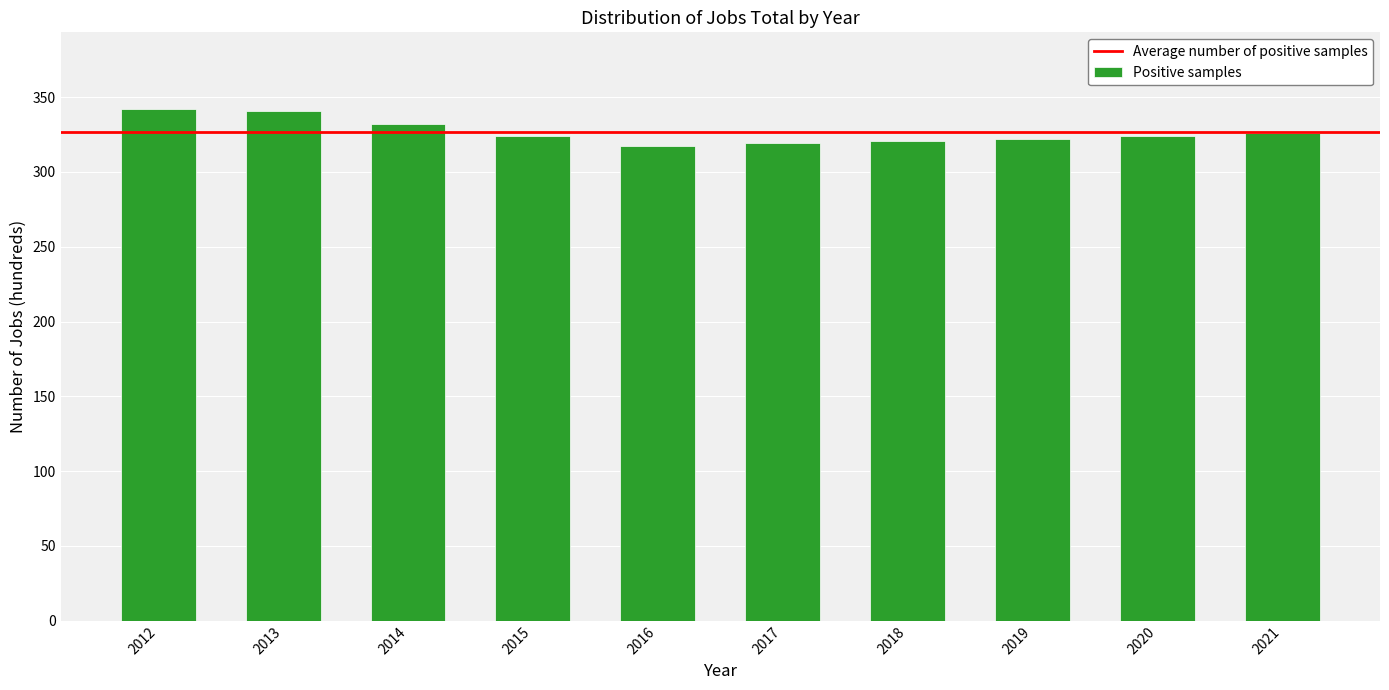

What is the value of the 4th bar from the left?

324